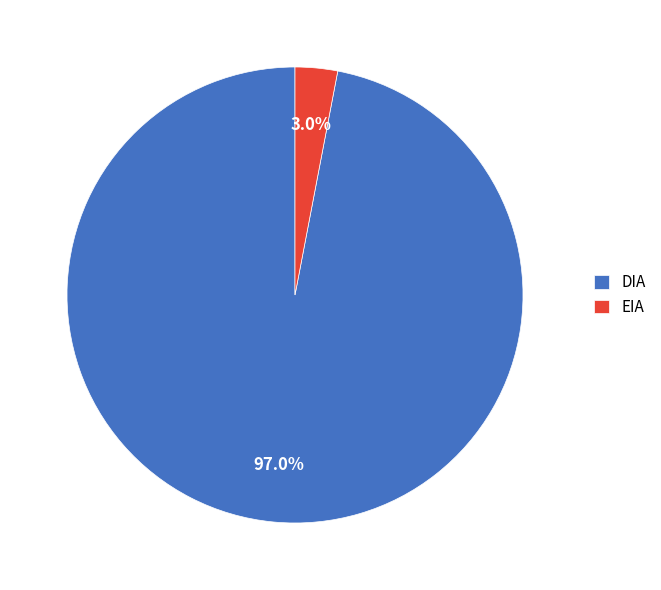

Count the number of slices in the pie.

2